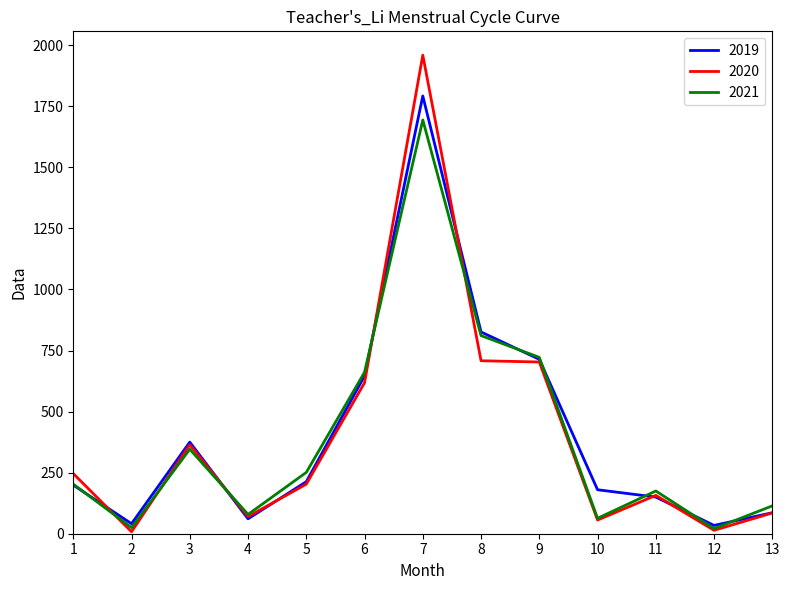

Which series has the largest range (max minus min)?

2020